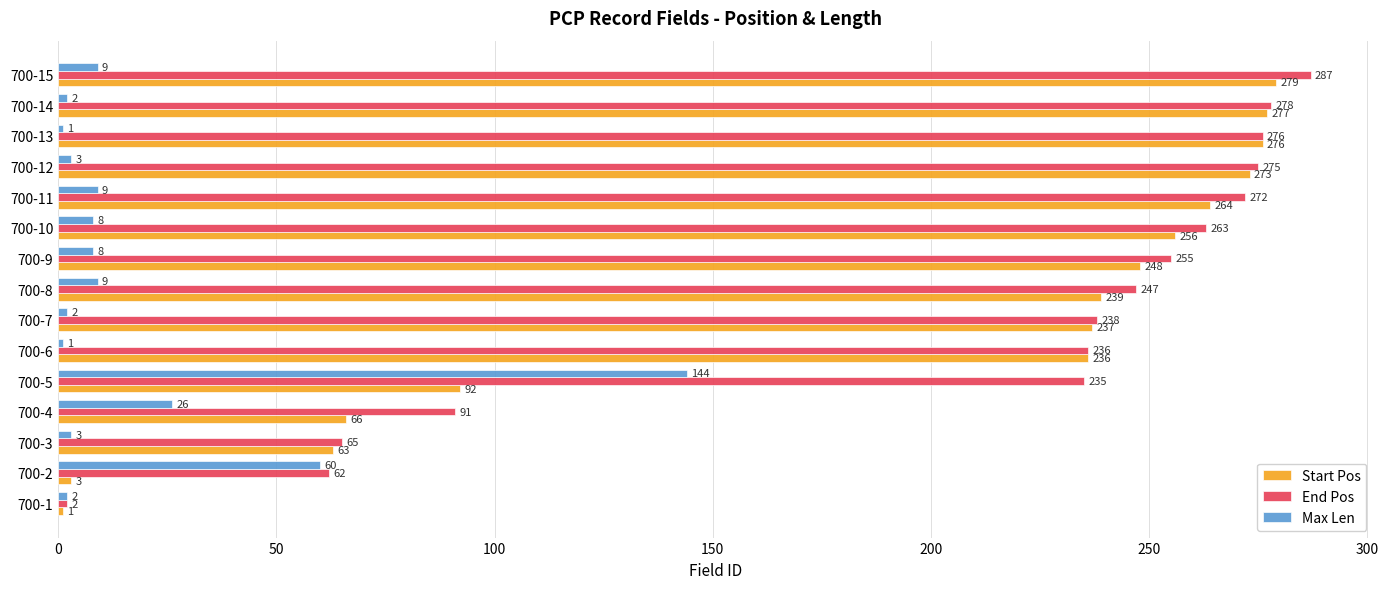

Rank the series by their maximum value, from highest to lowest.

End Pos, Start Pos, Max Len